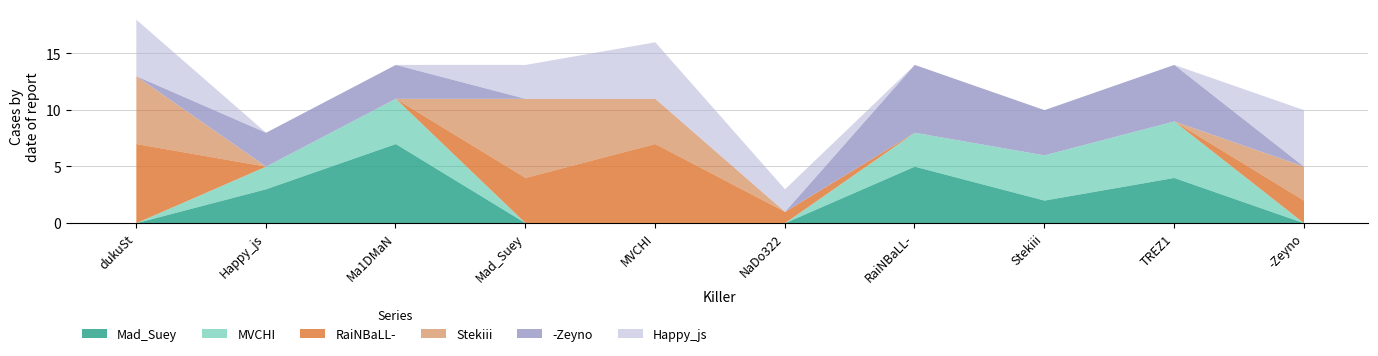

How many interior local peaks does the -Zeyno series have?

2